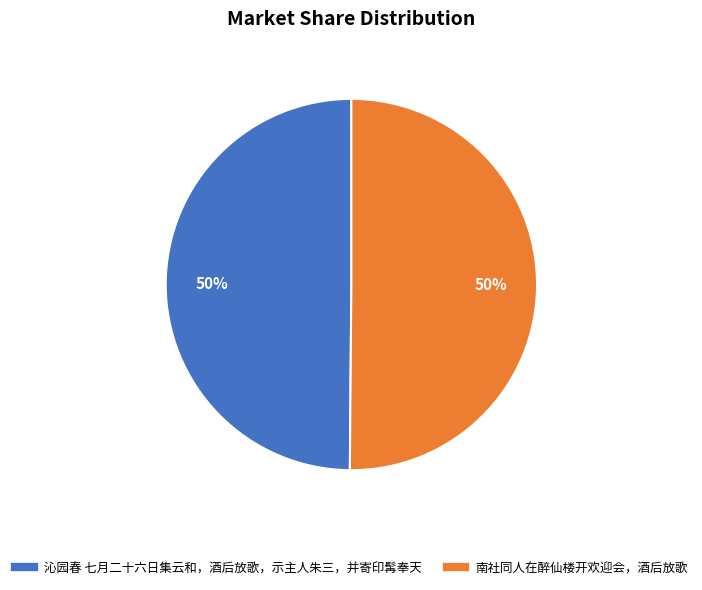

True or false: 沁园春 七月二十六日集云和，酒后放歌，示主人朱三，并寄印髯奉天 accounts for 50% of the total.

True